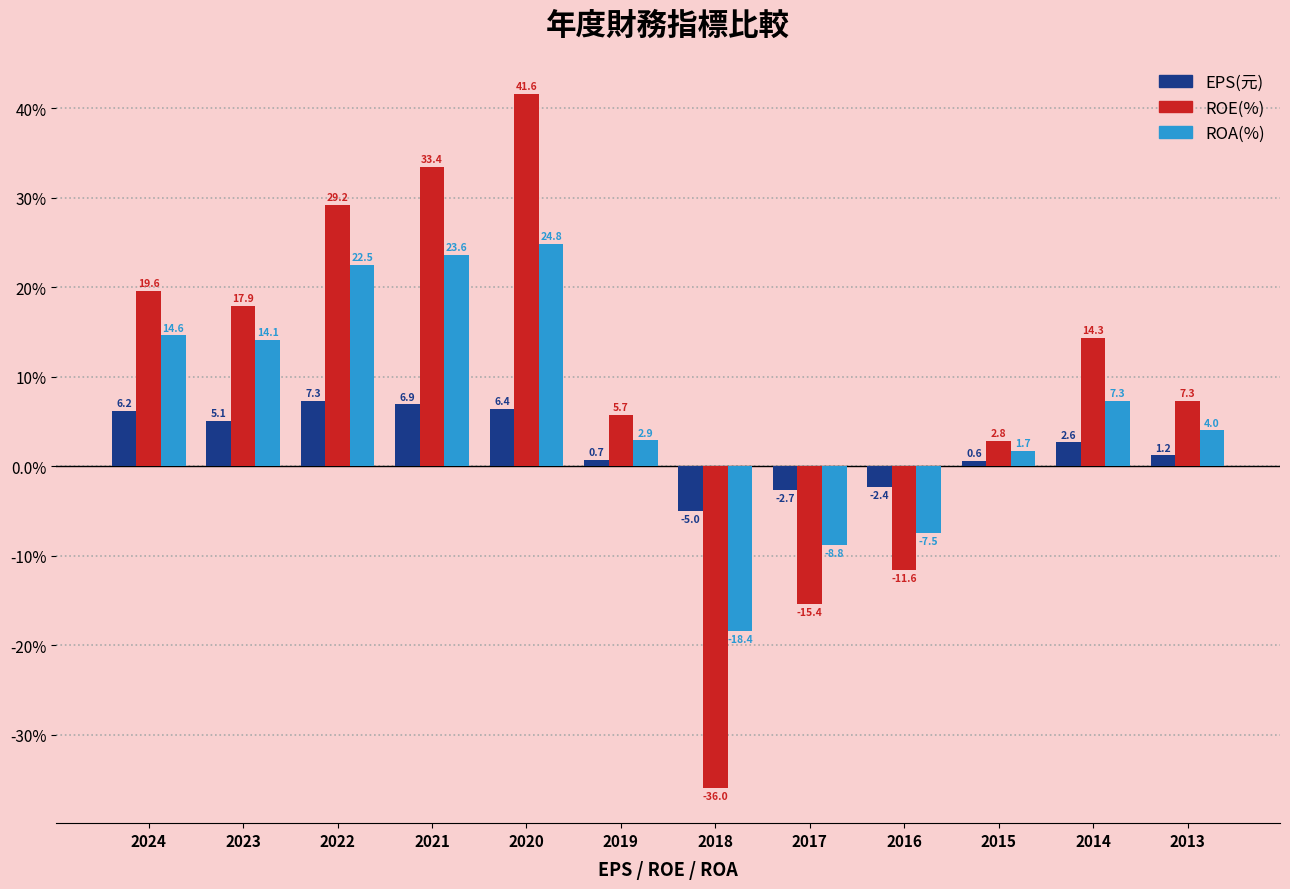

What is the difference between the highest and lowest values at 2018?

31.0